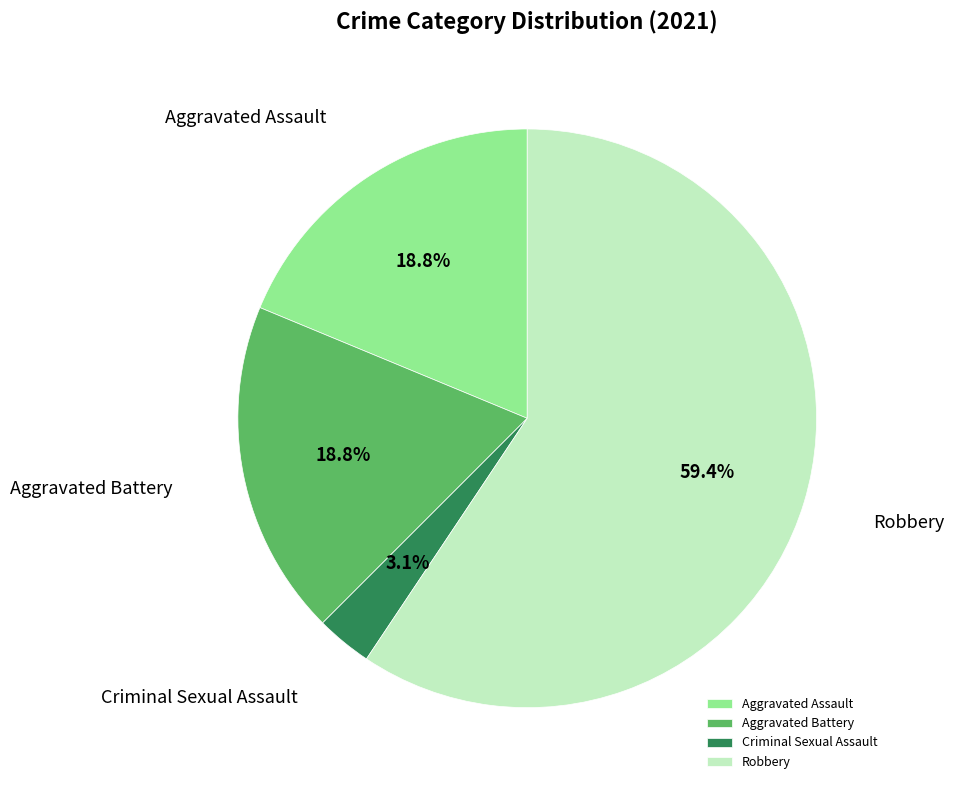

How many segments does this pie chart have?

4